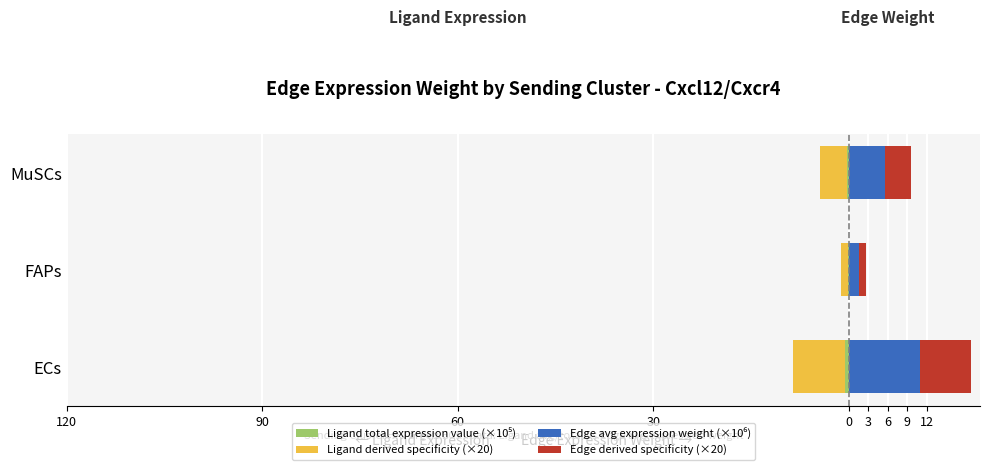

Count the number of categories in the chart.

3